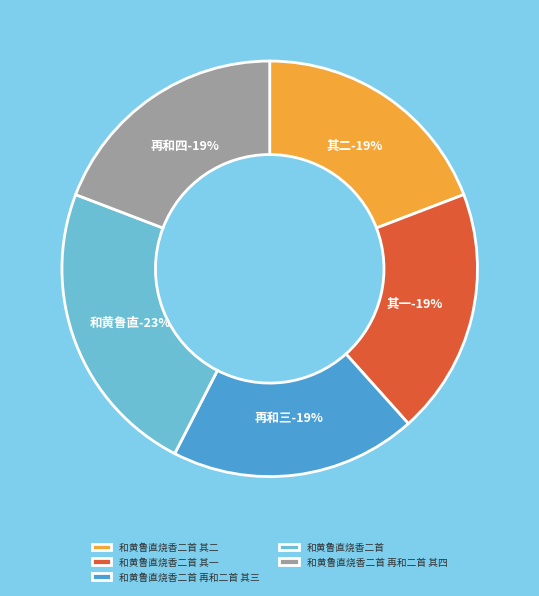

How much of the chart is everything except 和黄鲁直烧香二首?

76.7%